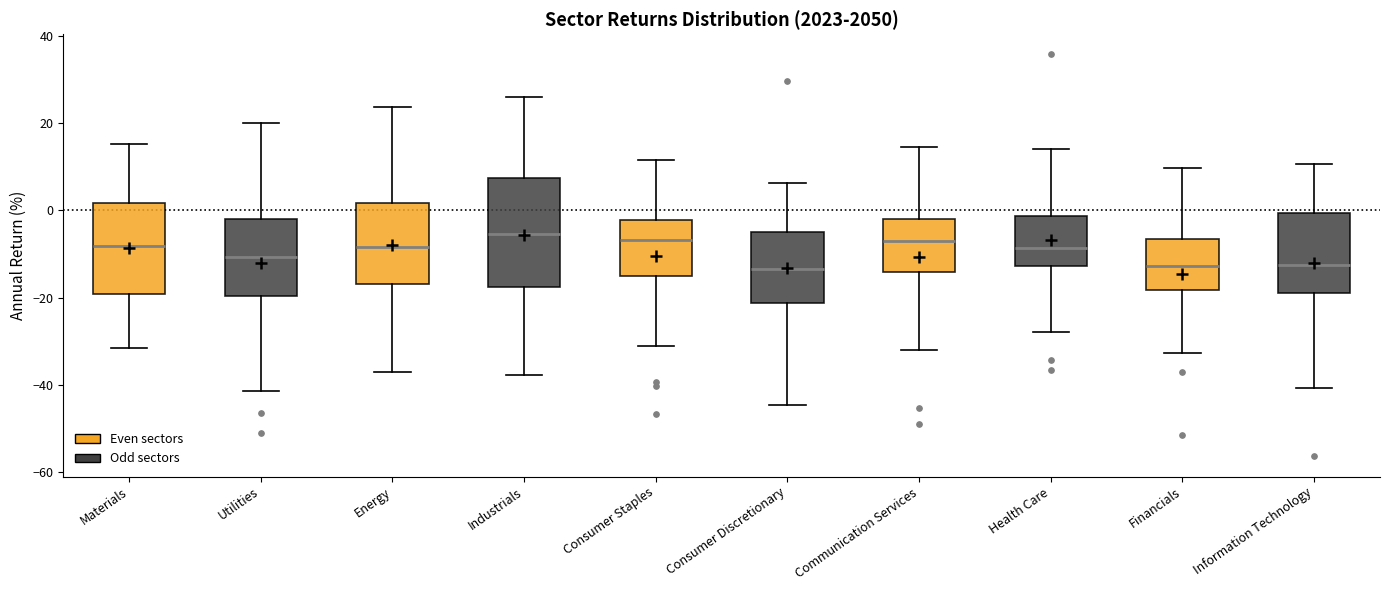

Where does the lower whisker of the box for Communication Services end on the y-axis? The values are not printed on the chart, so give them approximately, as read against the axis.

-32